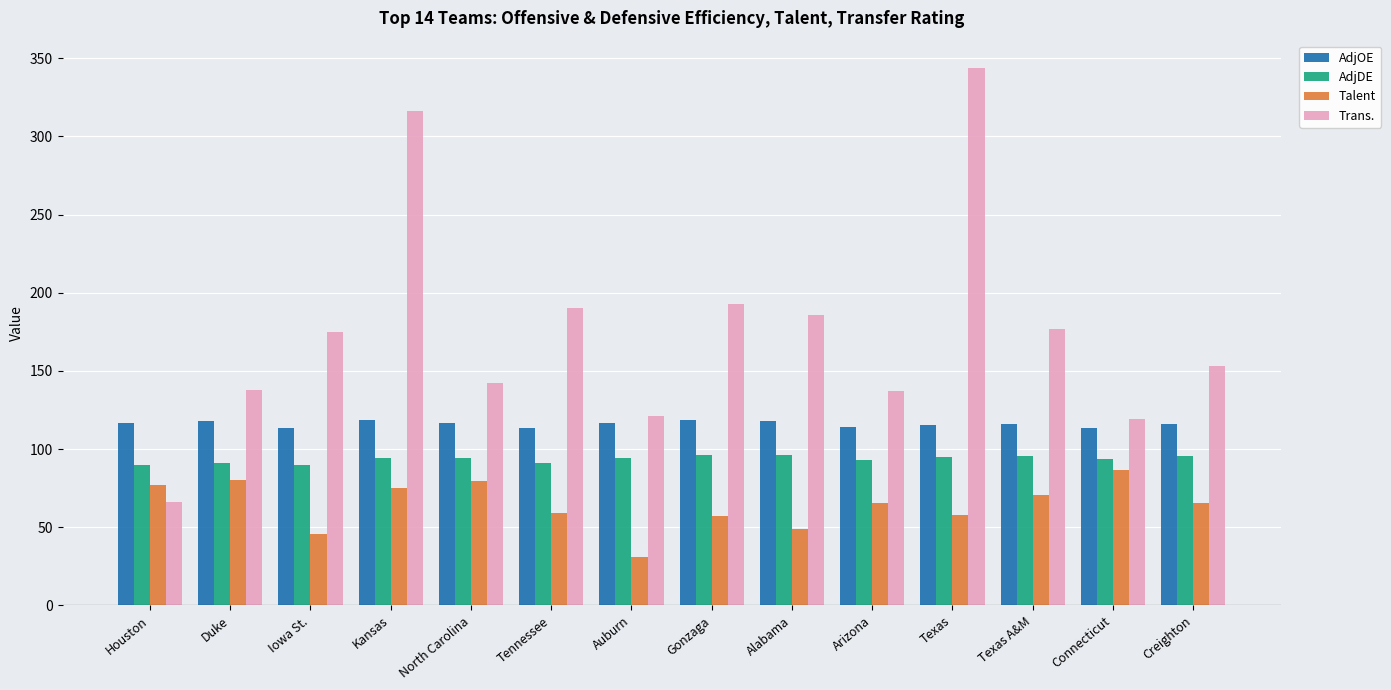

What is the difference between the maximum and minimum values in the AdjDE series?

6.8